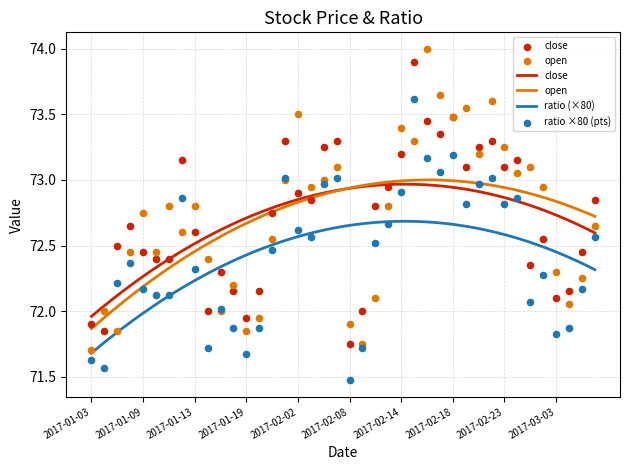

At which category is the sum across all series the highest?

2017-02-15